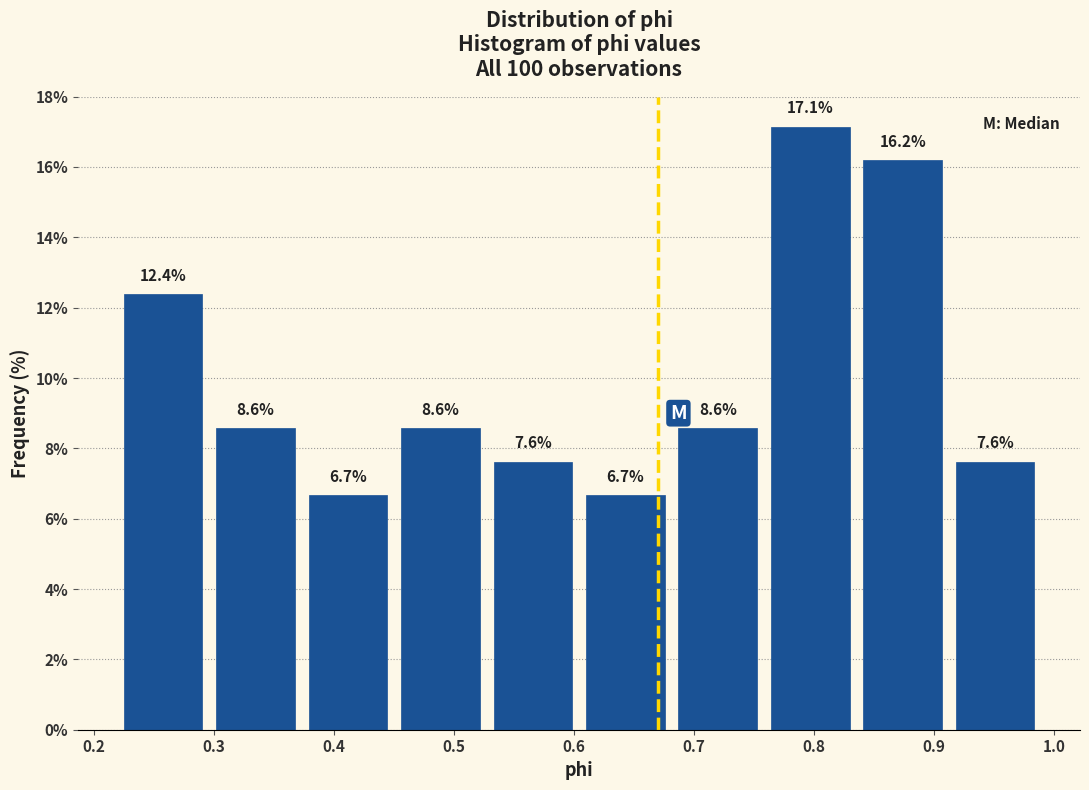

Which range on the x-axis has the tallest bar?

0.76 to 0.84